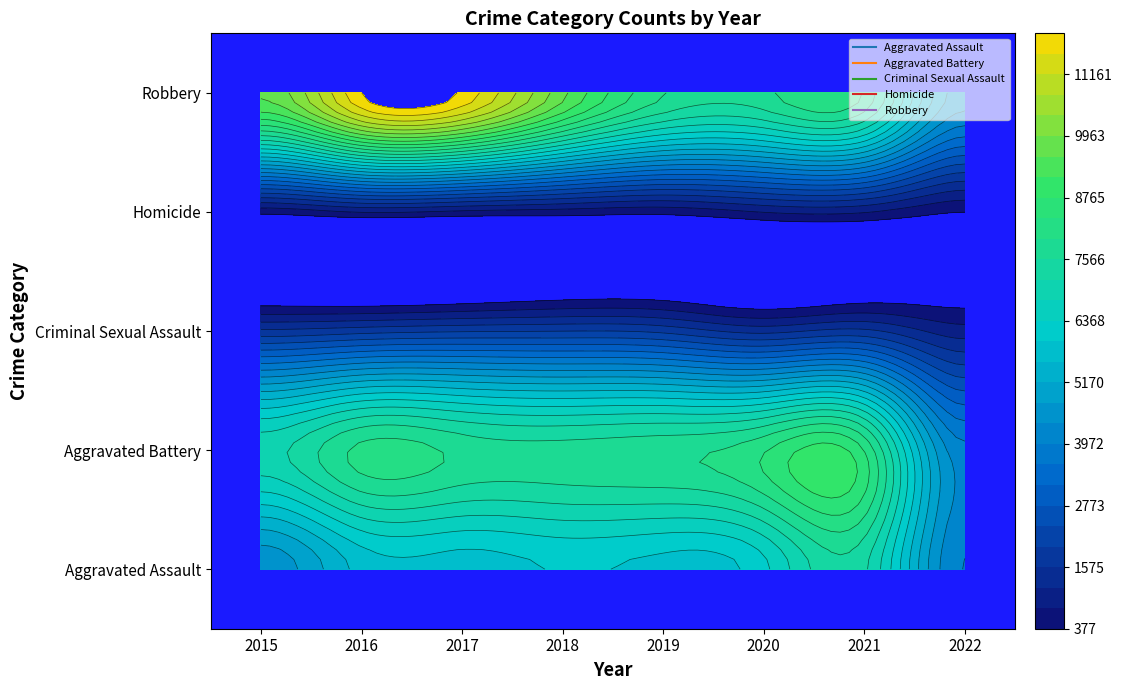

Where is Aggravated Assault nearest to the value 5600?

2016